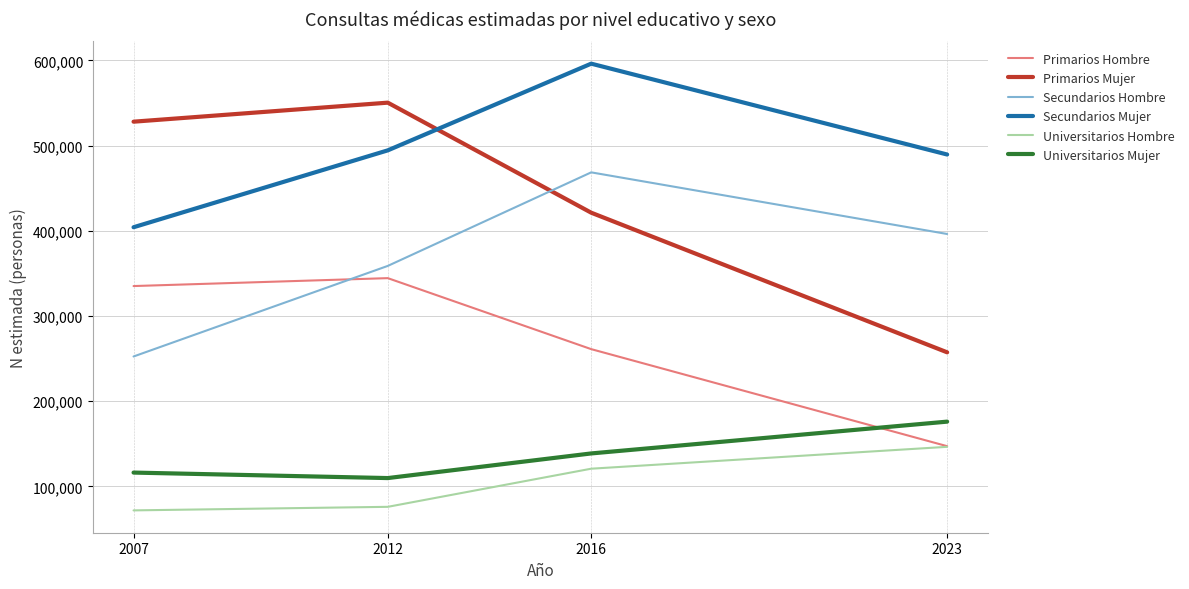

Which series ends up on top after the final intersection of Secundarios Mujer and Primarios Mujer?

Secundarios Mujer